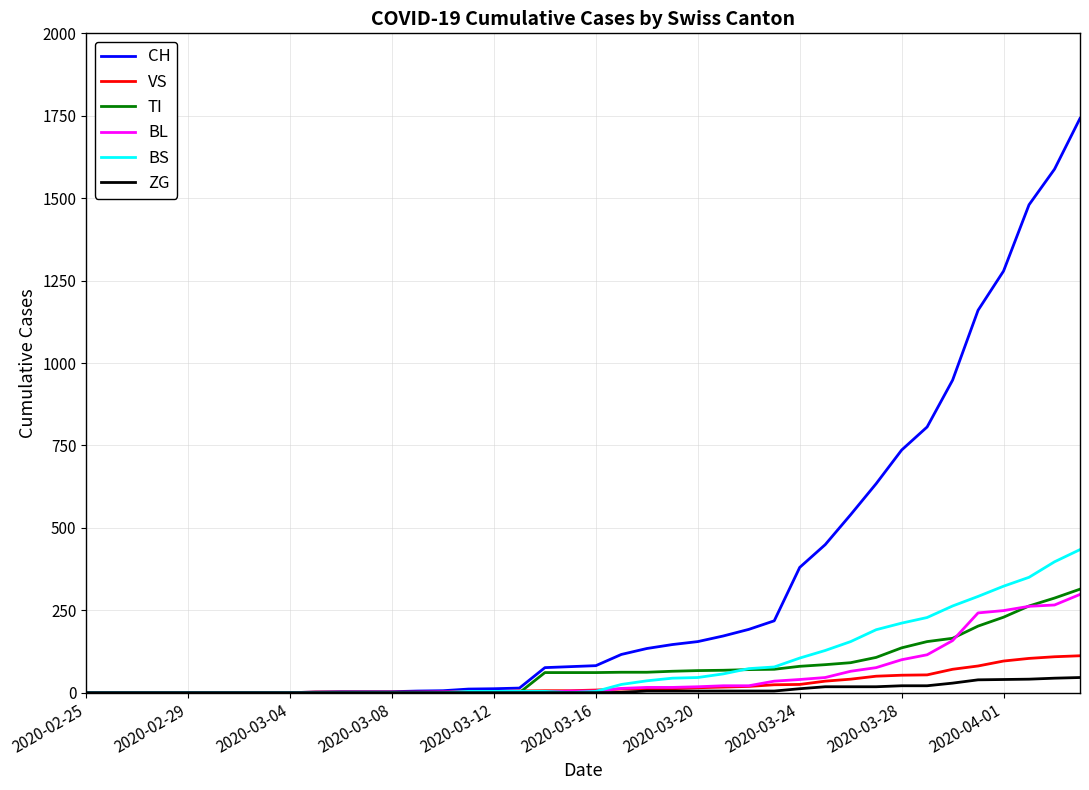

Which series has the largest total across all categories?

CH